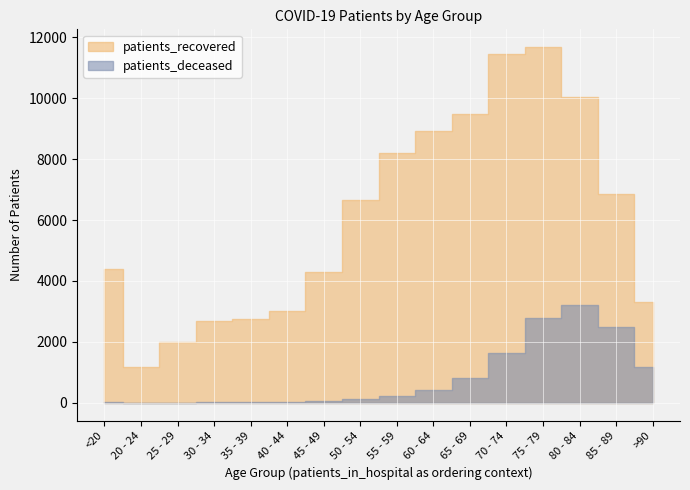

True or false: patients_recovered has a value of 2694 at 30 - 34.

True